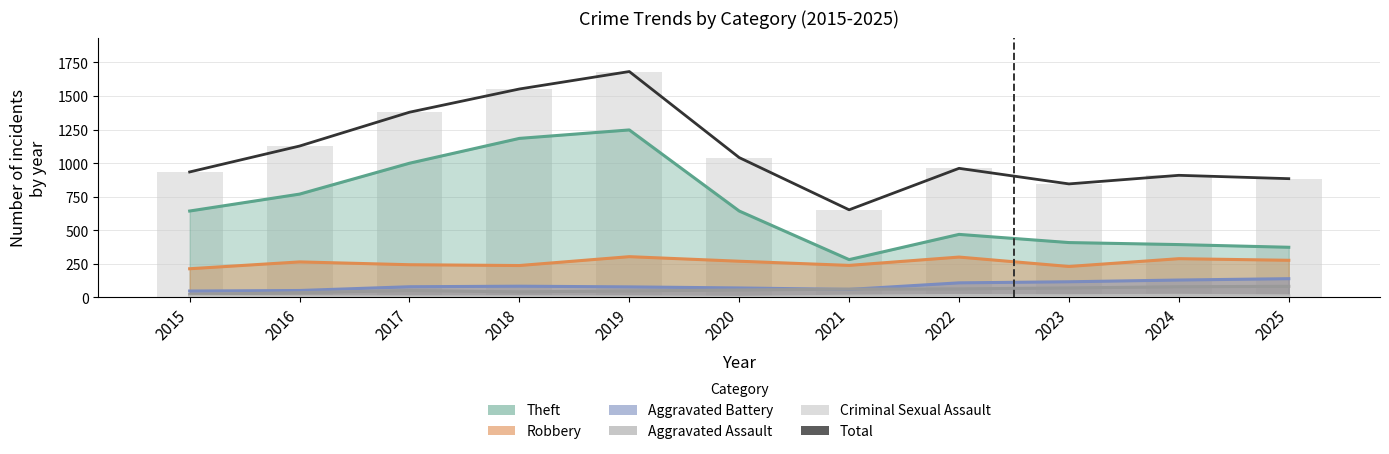

Reading left to right, list all the values displayed in this chart.

934	1127	1379	1552	1682	1041	652	961	845	909	884